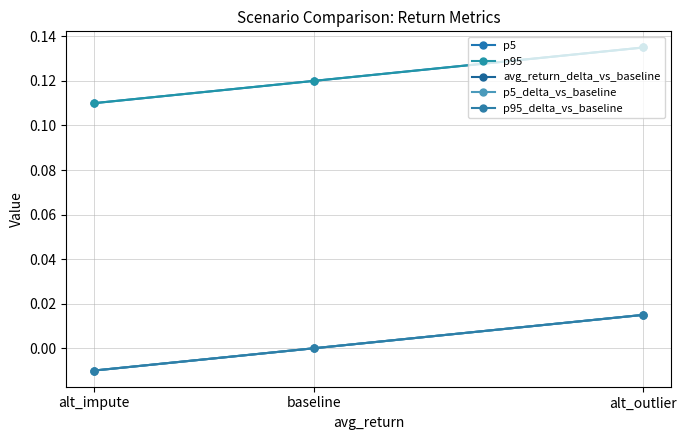

What is the sum of all p95 values?

0.4